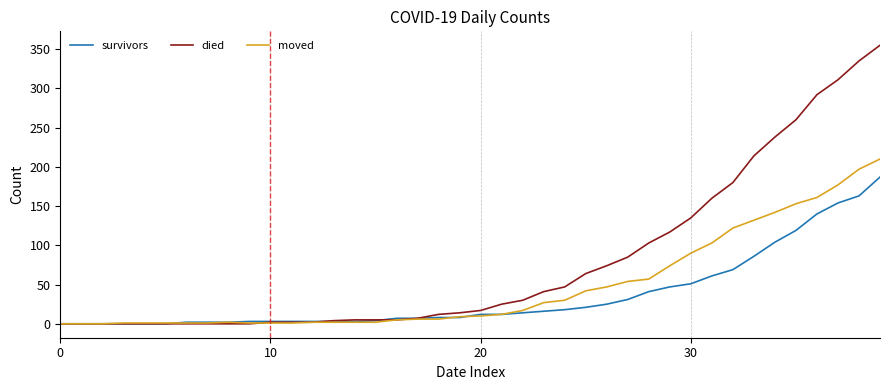

Rank the series by their maximum value, from highest to lowest.

died, moved, survivors